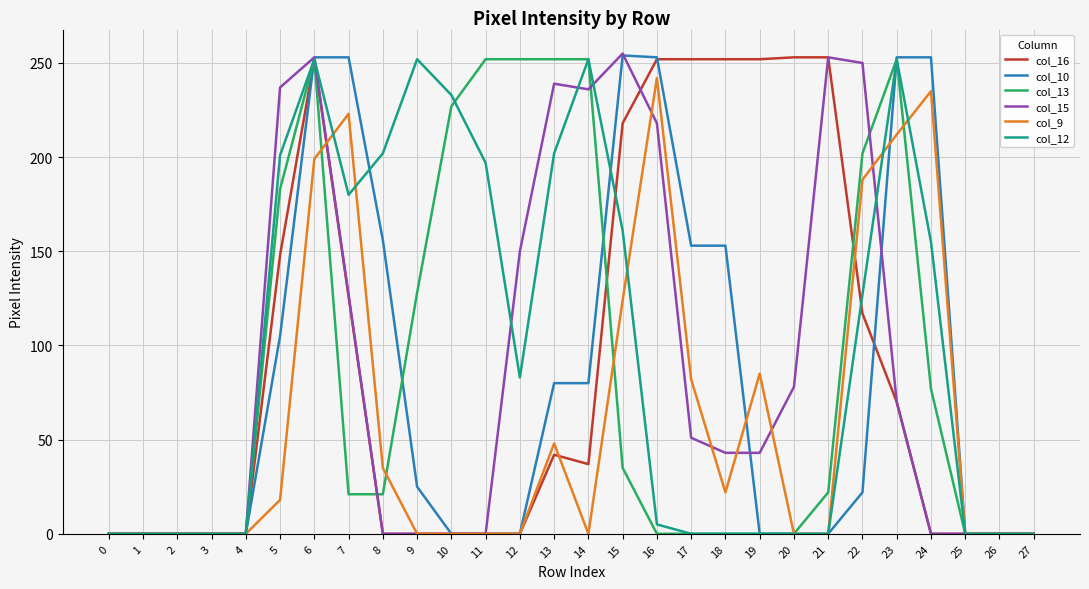

Which series changed the most between 20 and 21?

col_15